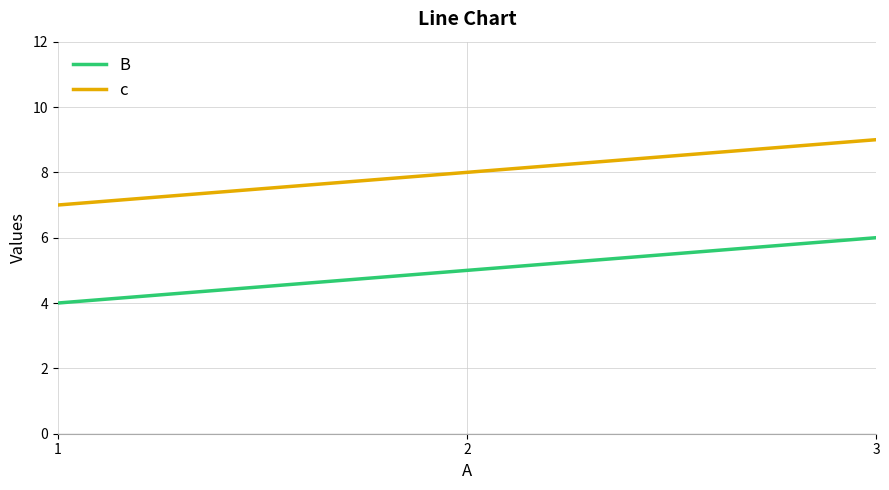

At how many categories does at least one series exceed 5?

3